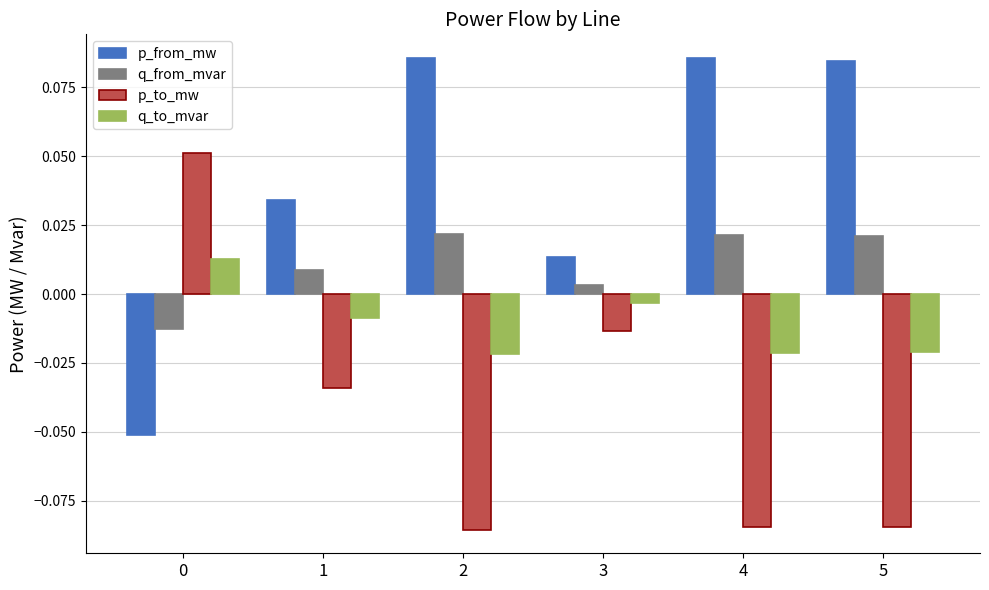

How many groups of bars are there?

6